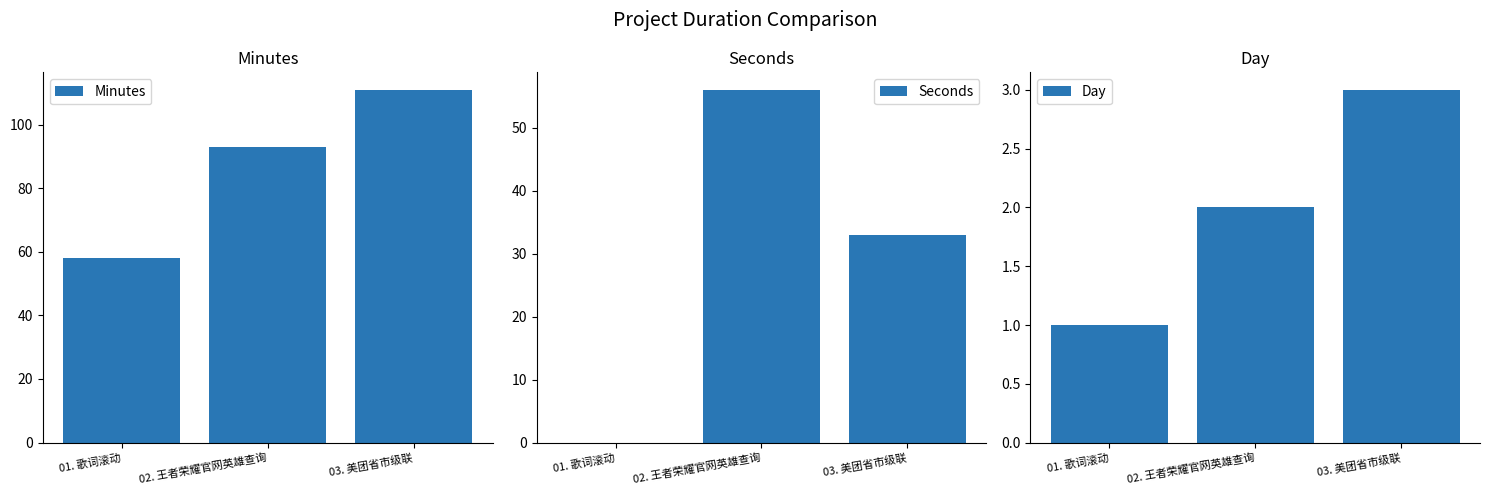

Which has a higher value, 01. 歌词滚动 or 02. 王者荣耀官网英雄查询?

02. 王者荣耀官网英雄查询